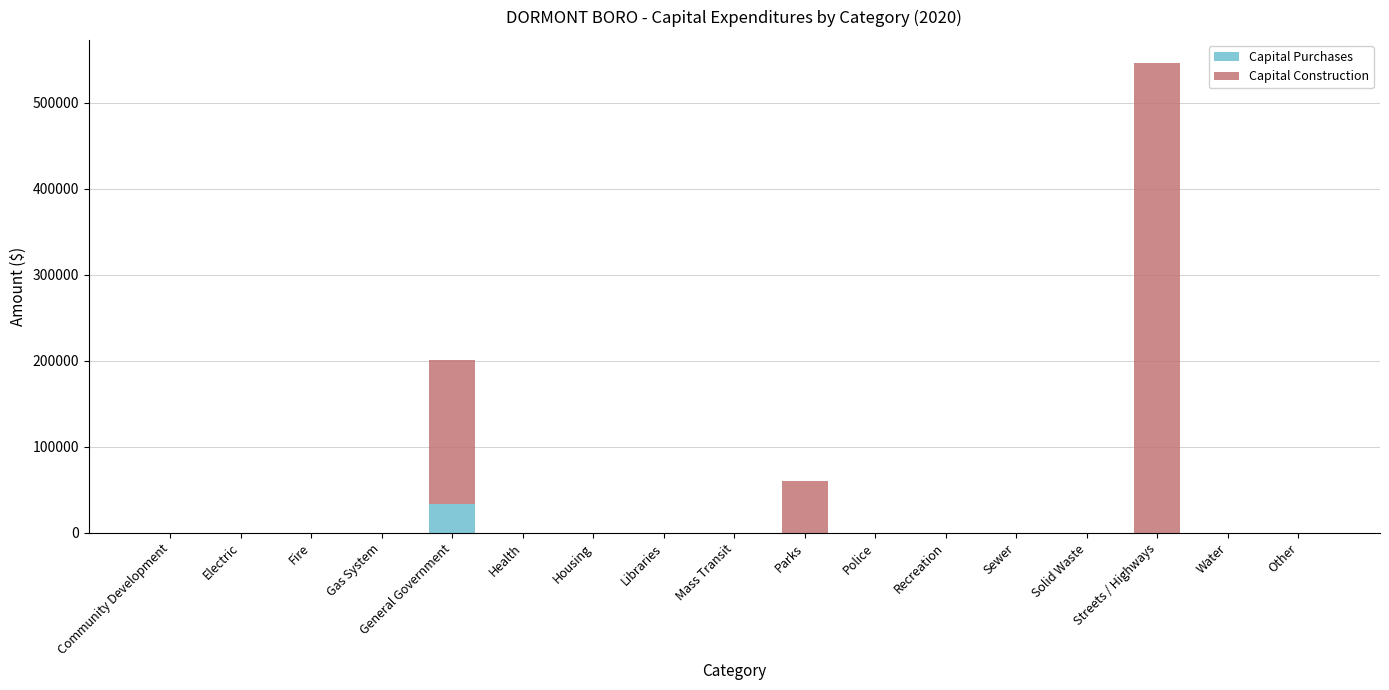

What is the highest value of the Capital Purchases series?

33213